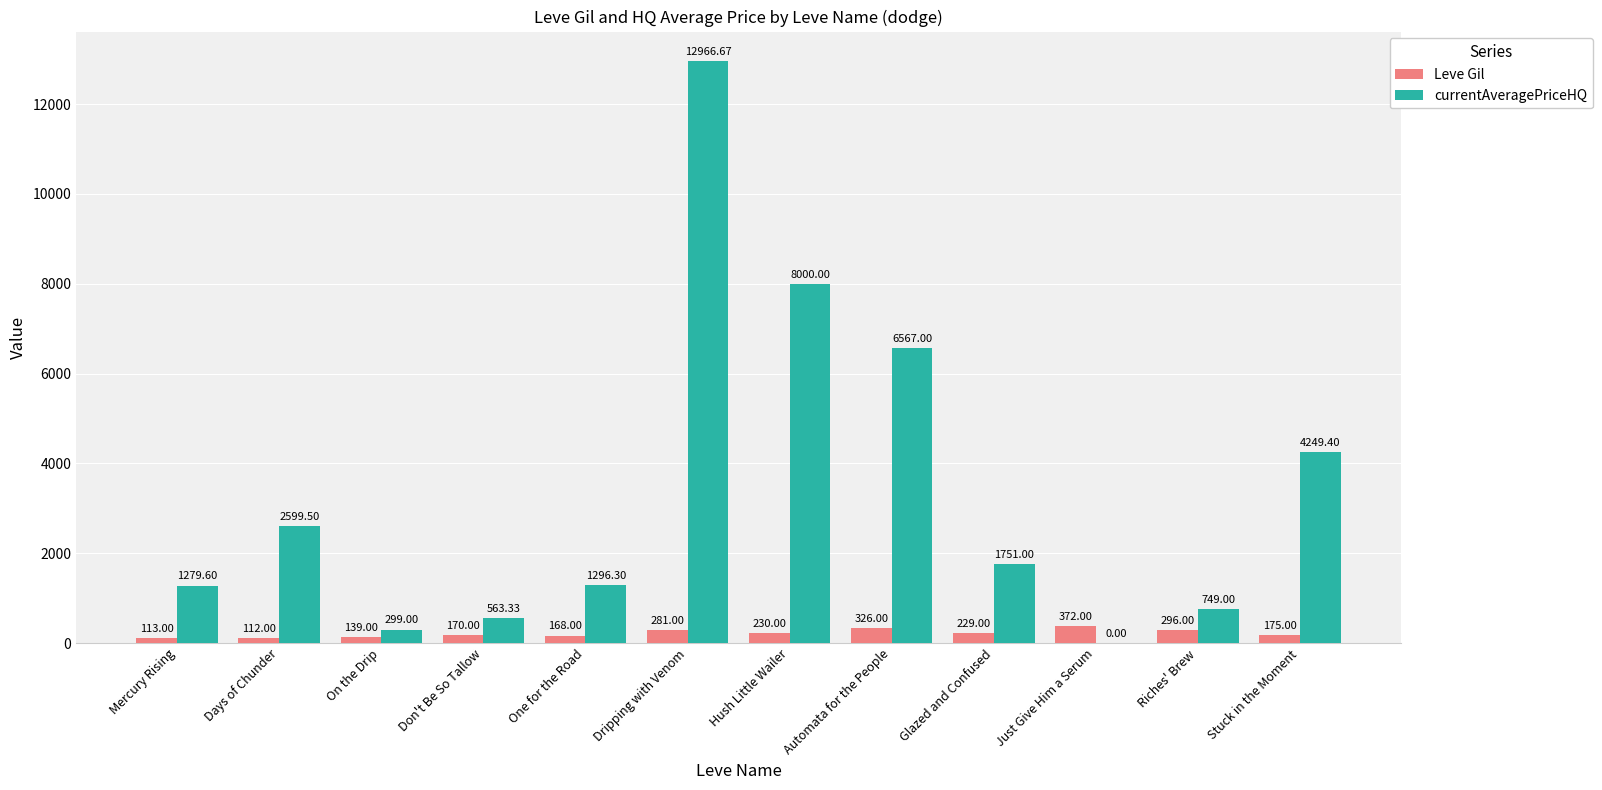

Which category has the highest value in the Leve Gil series?

Just Give Him a Serum